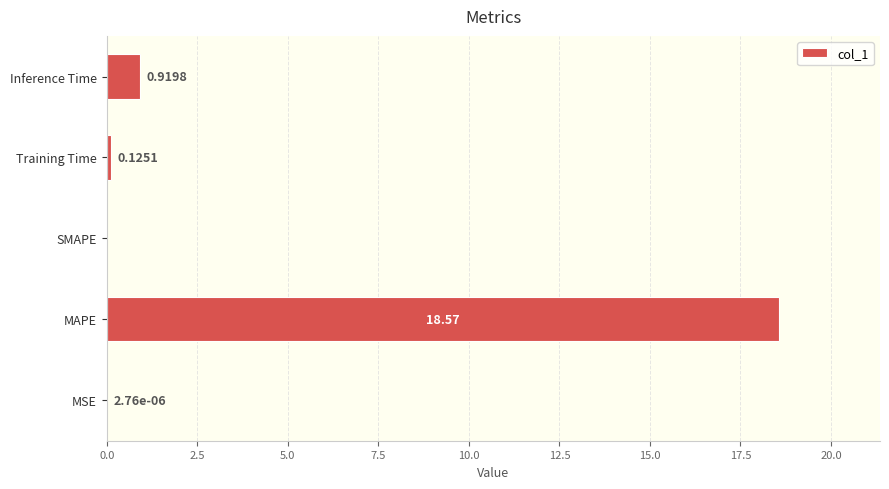

Are the bars horizontal?

Yes